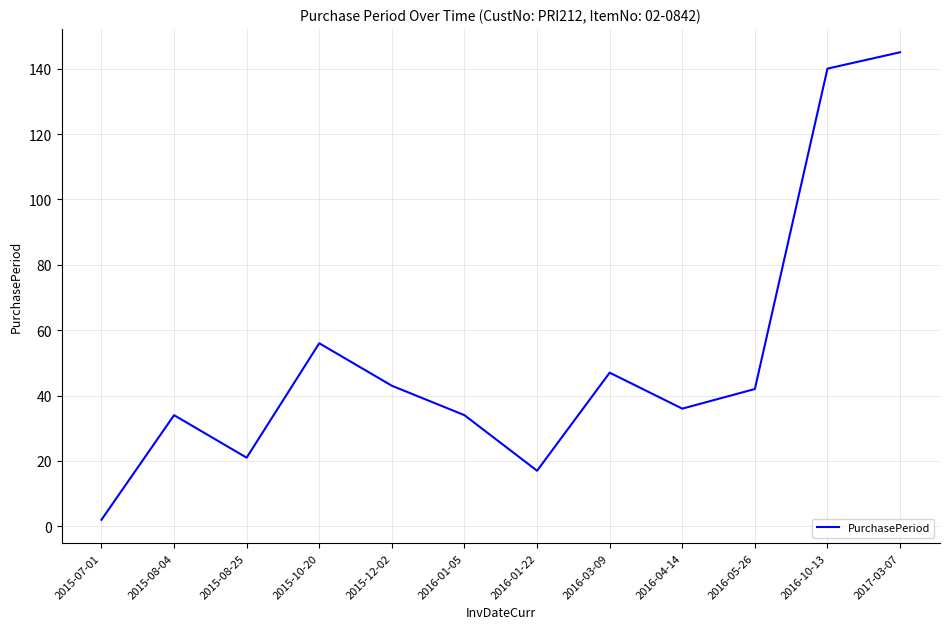

What is the difference between the maximum and minimum values?

143